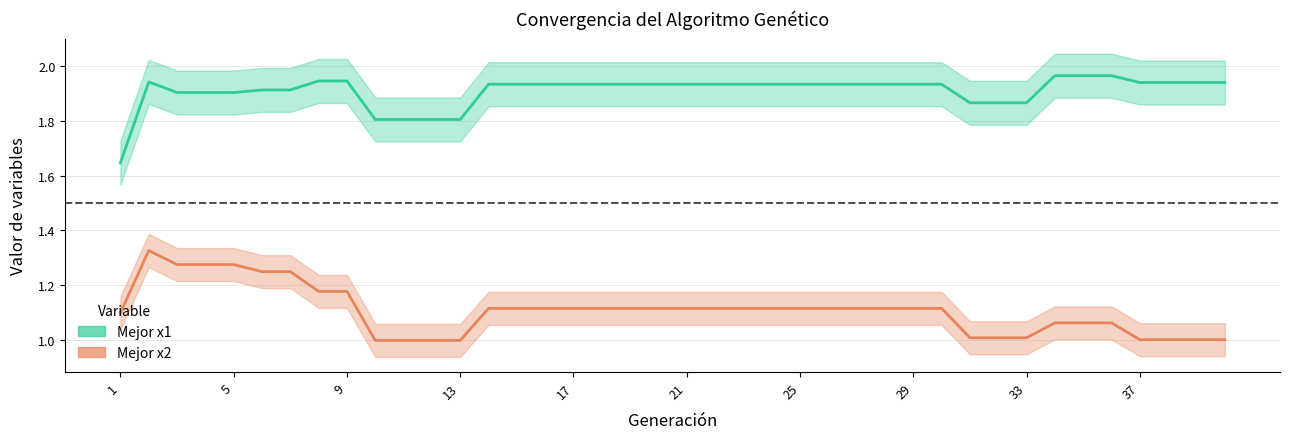

Which series has the largest range (max minus min)?

Mejor x2